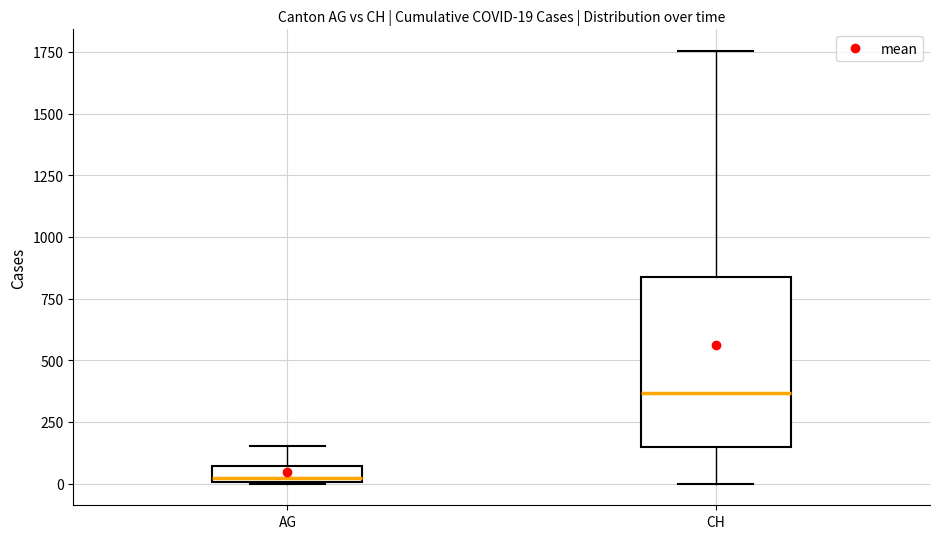

Which box is the tallest, from its lower edge to its upper edge?

CH